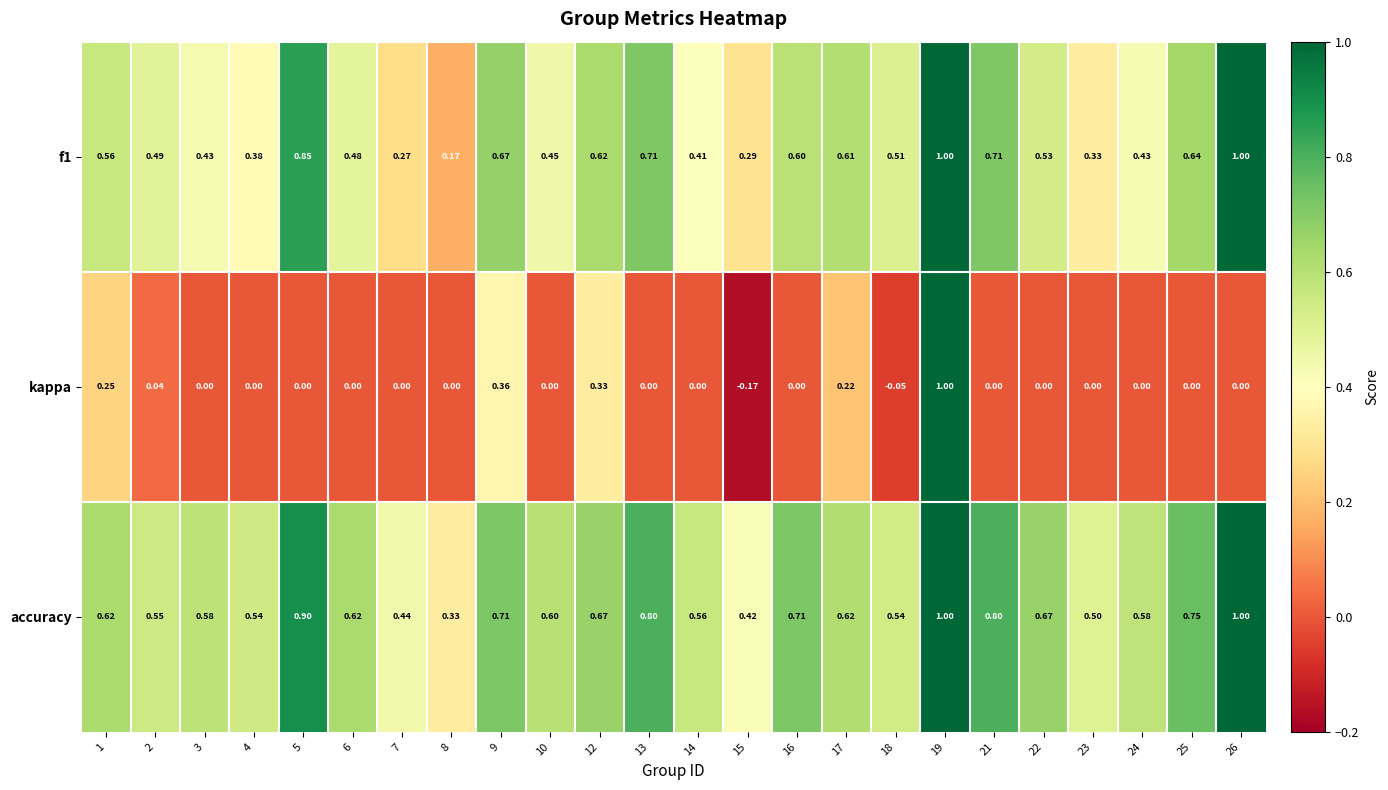

Between 14 and 23, which series saw the biggest shift?

f1